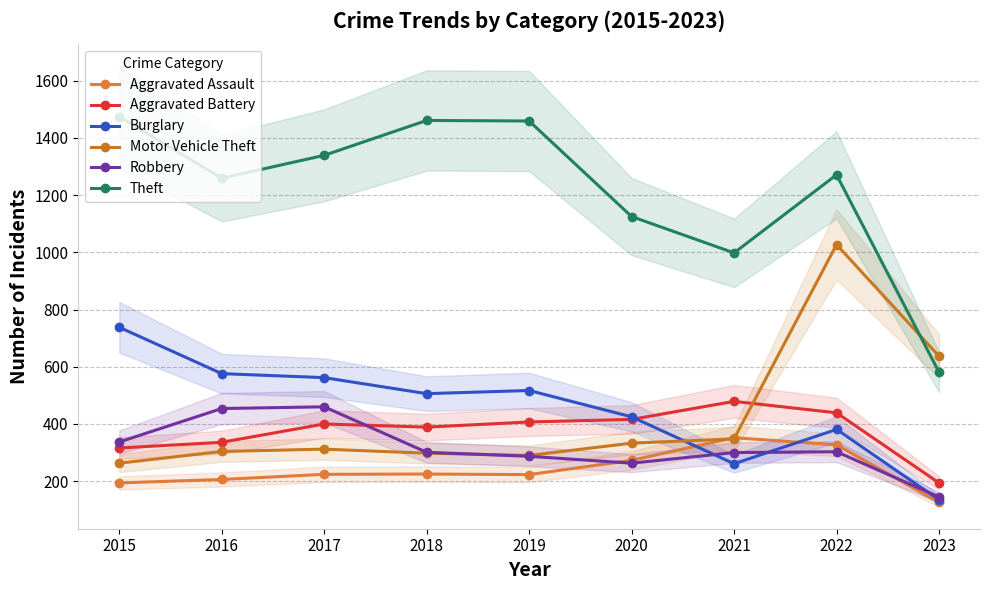

At which label does Theft reach its minimum?

2023